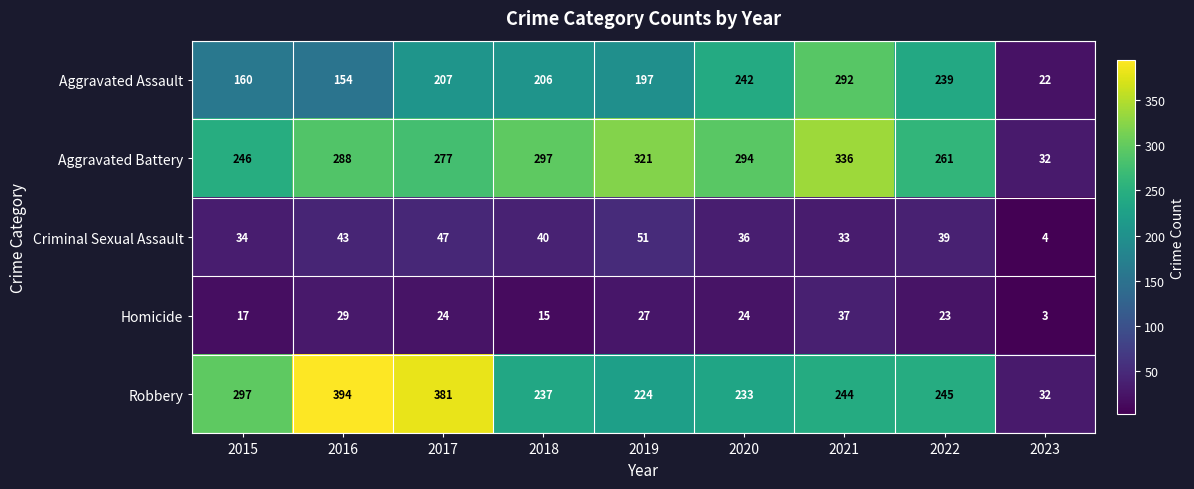

What is the difference between the second highest and second lowest values in the Robbery series?

157